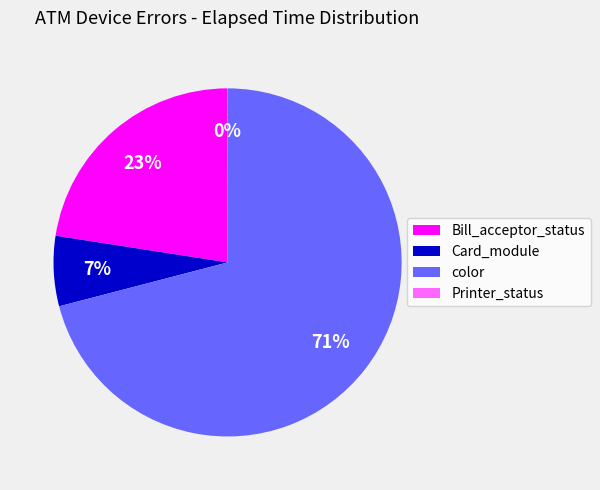

The Card_module slice represents 1% of the pie. True or false?

False